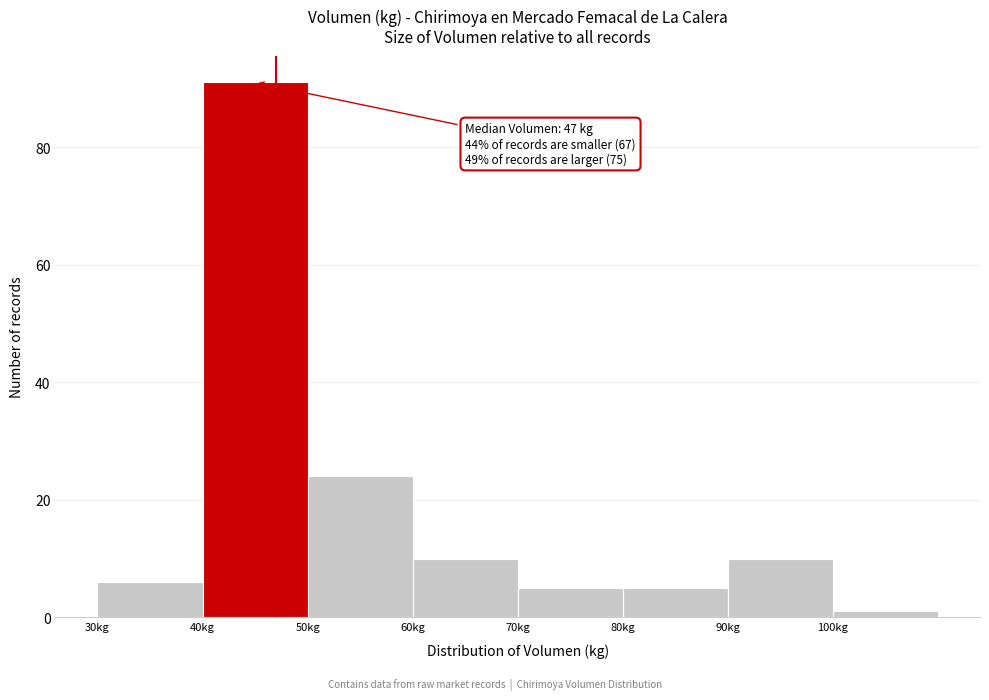

Over which range of the x-axis is the bar tallest?

40 to 50